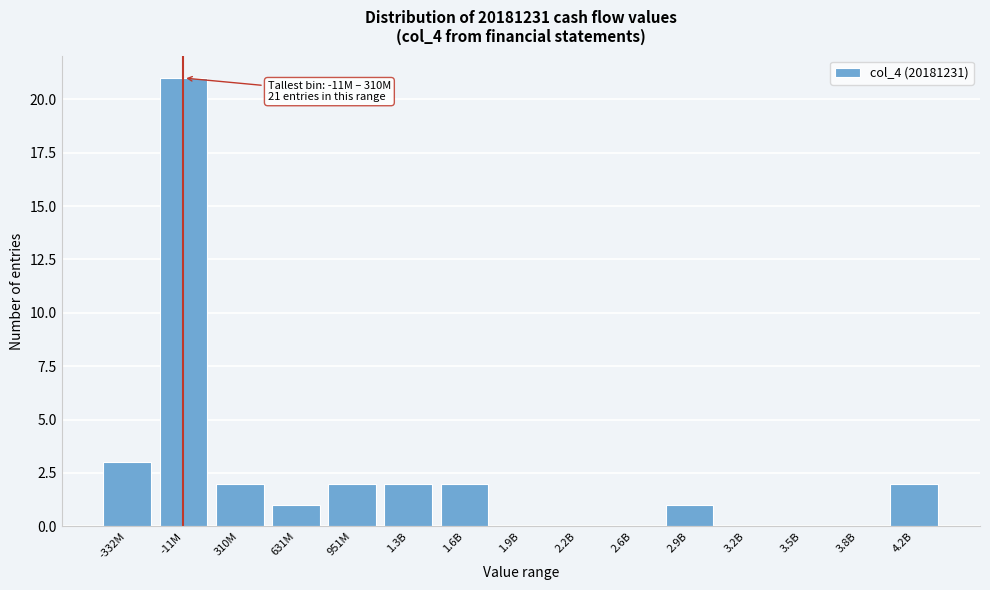

Reading left to right, list all the values displayed in this chart.

-332M=3	-11M=21	310M=2	631M=1	951M=2	1.3B=2	1.6B=2	1.9B=0	2.2B=0	2.6B=0	2.9B=1	3.2B=0	3.5B=0	3.8B=0	4.2B=2